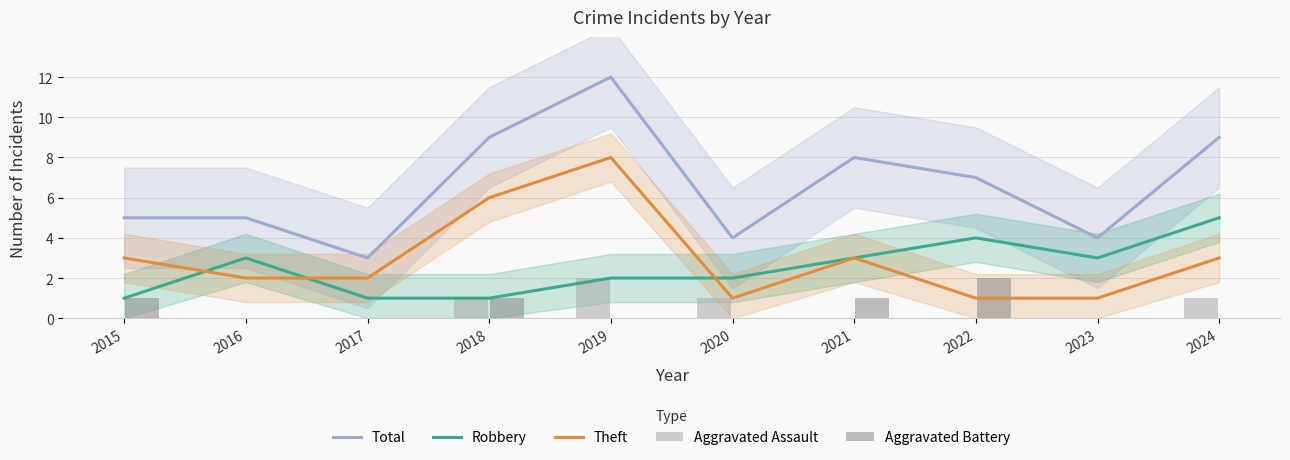

Which series changed the most between 2017 and 2019?

Total